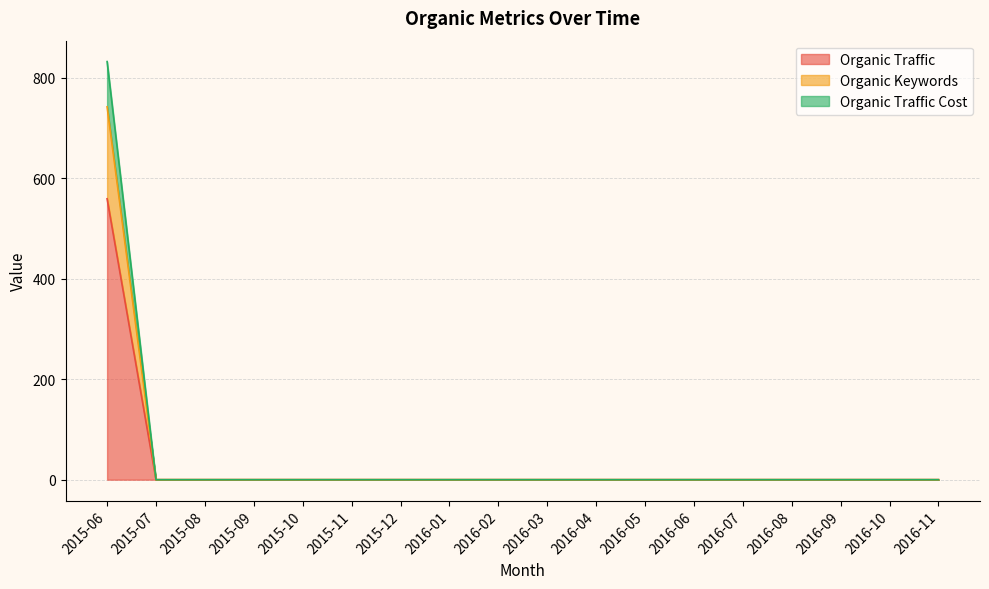

At how many categories does at least one series exceed 396?

1